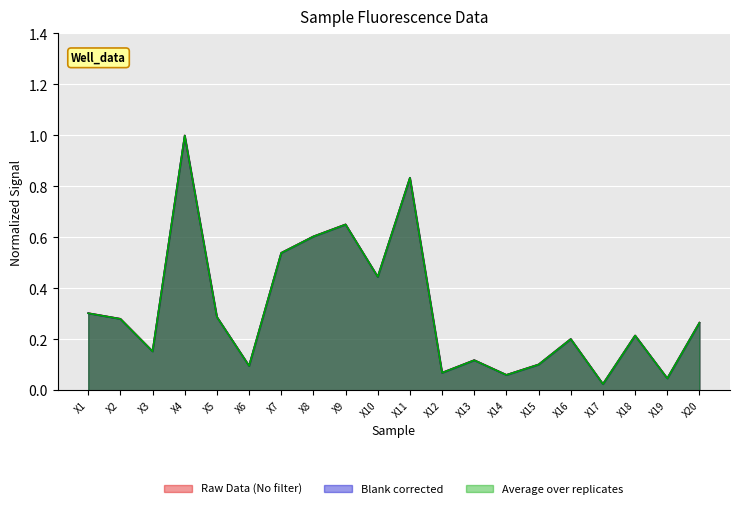

What is the value of the Raw Data (No filter) point at the 5th from the left?

0.3